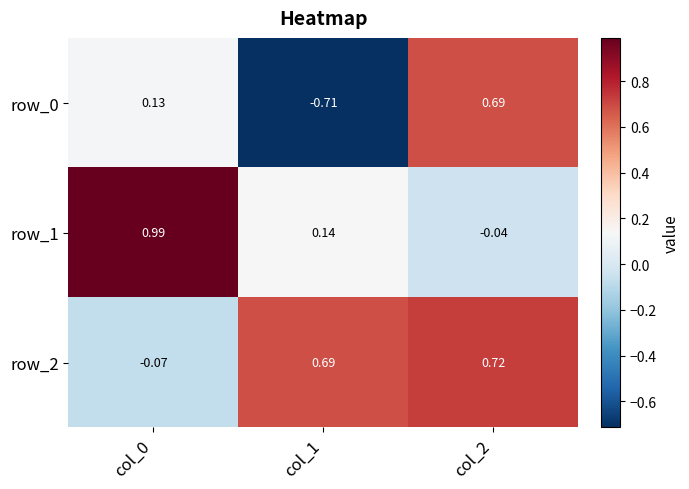

What is the approximate value of row_0 at col_2?

0.7